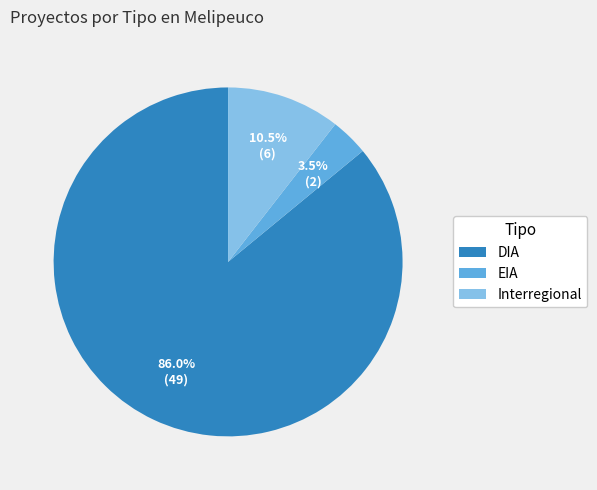

What is the ratio of the value at Interregional to the value at DIA?

0.1